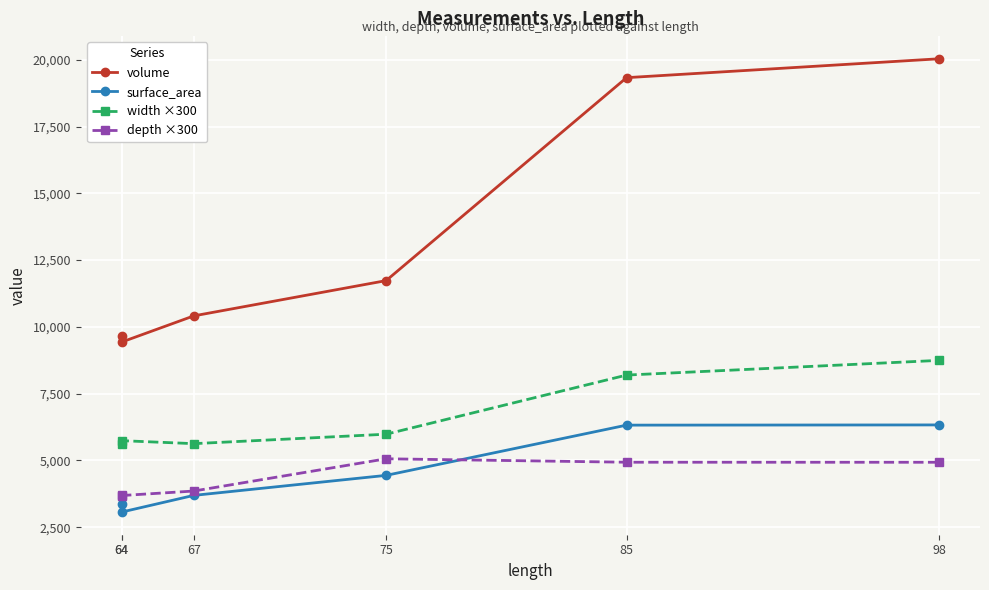

What is the value of the depth ×300 point at the 3rd from the left?

3856.1